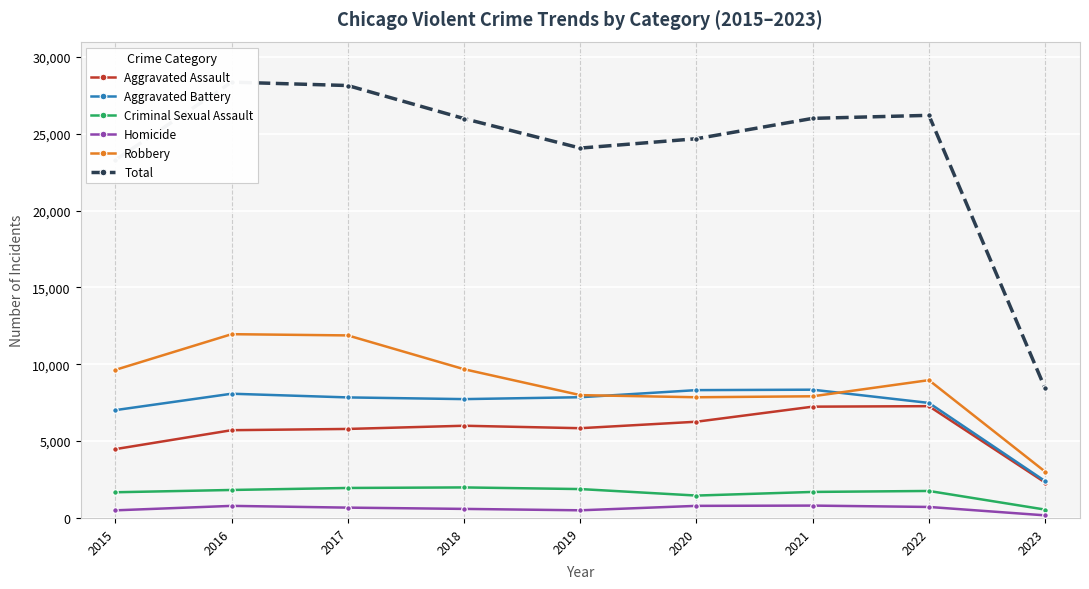

What is the value of the Homicide point at the 8th from the left?

716